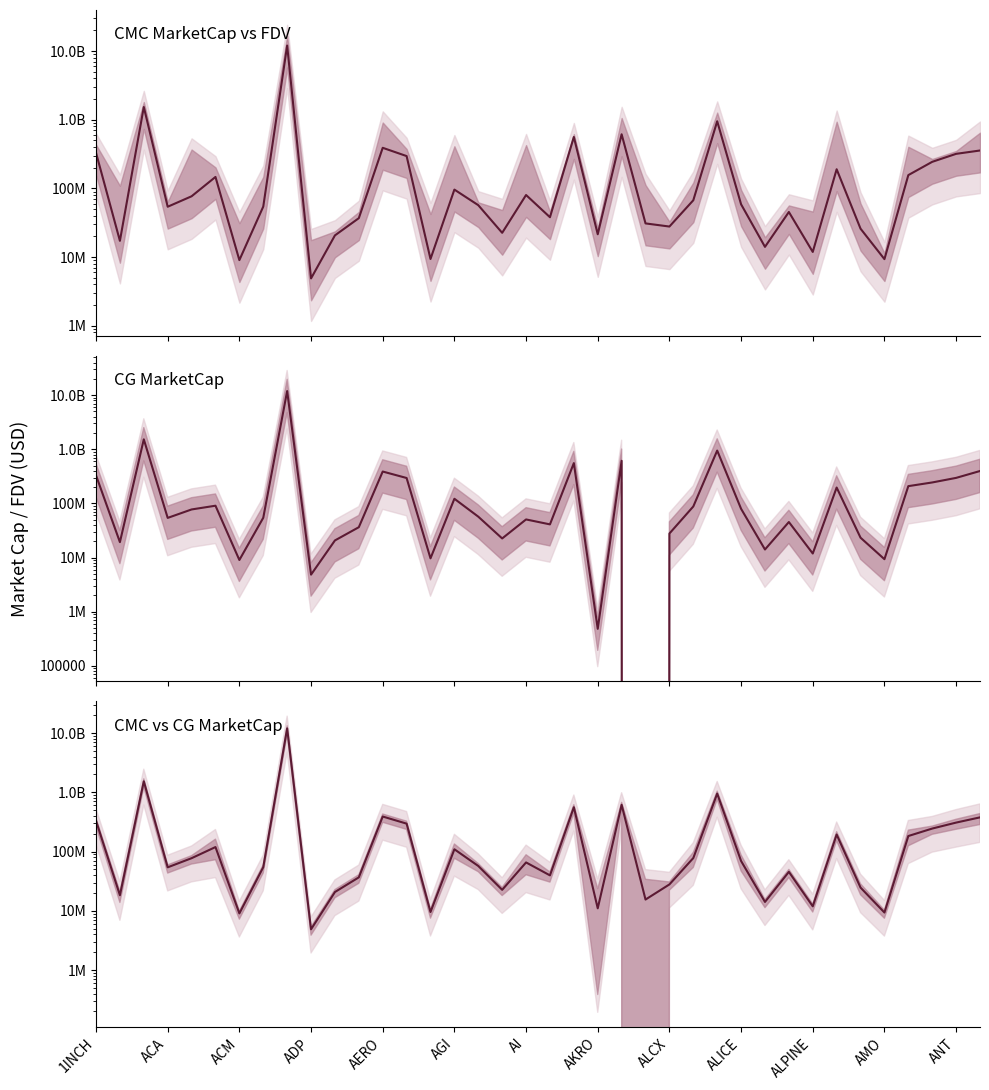

What is the value of the CMC vs CG MarketCap point at the 24th from the left?

15486502.0